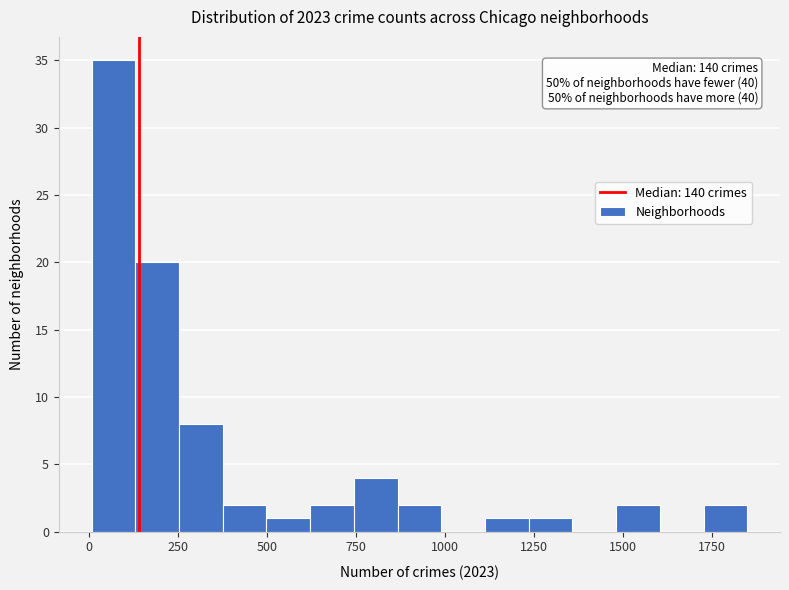

Read against the x-axis, roughly where is the centre of the tallest bar?

50